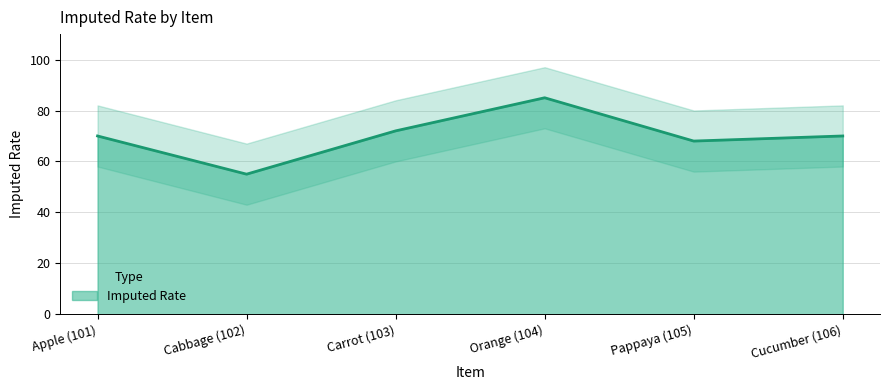

What is the label of the 4th point from the left?

Orange (104)